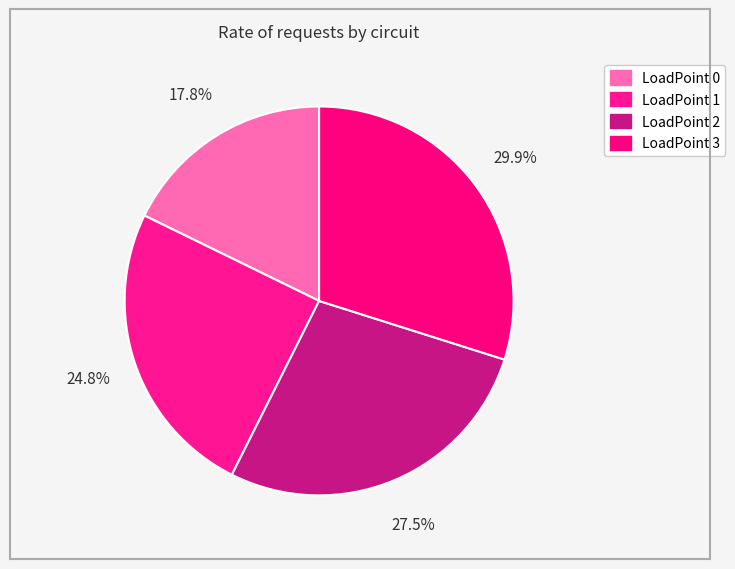

What percentage is the LoadPoint 1 slice, to the nearest percent?

25%